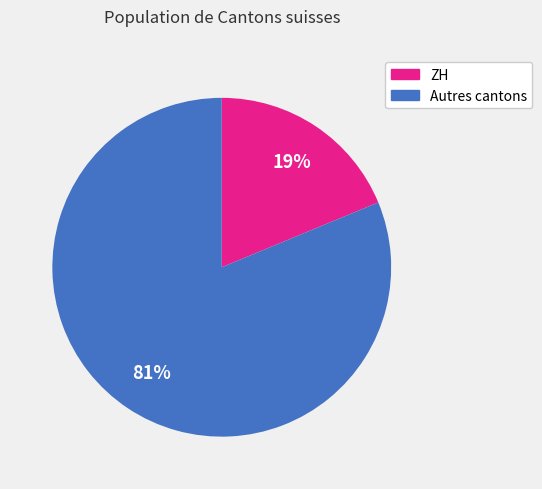

To the nearest percent, what is the difference between the largest and smallest slice percentages?

62%